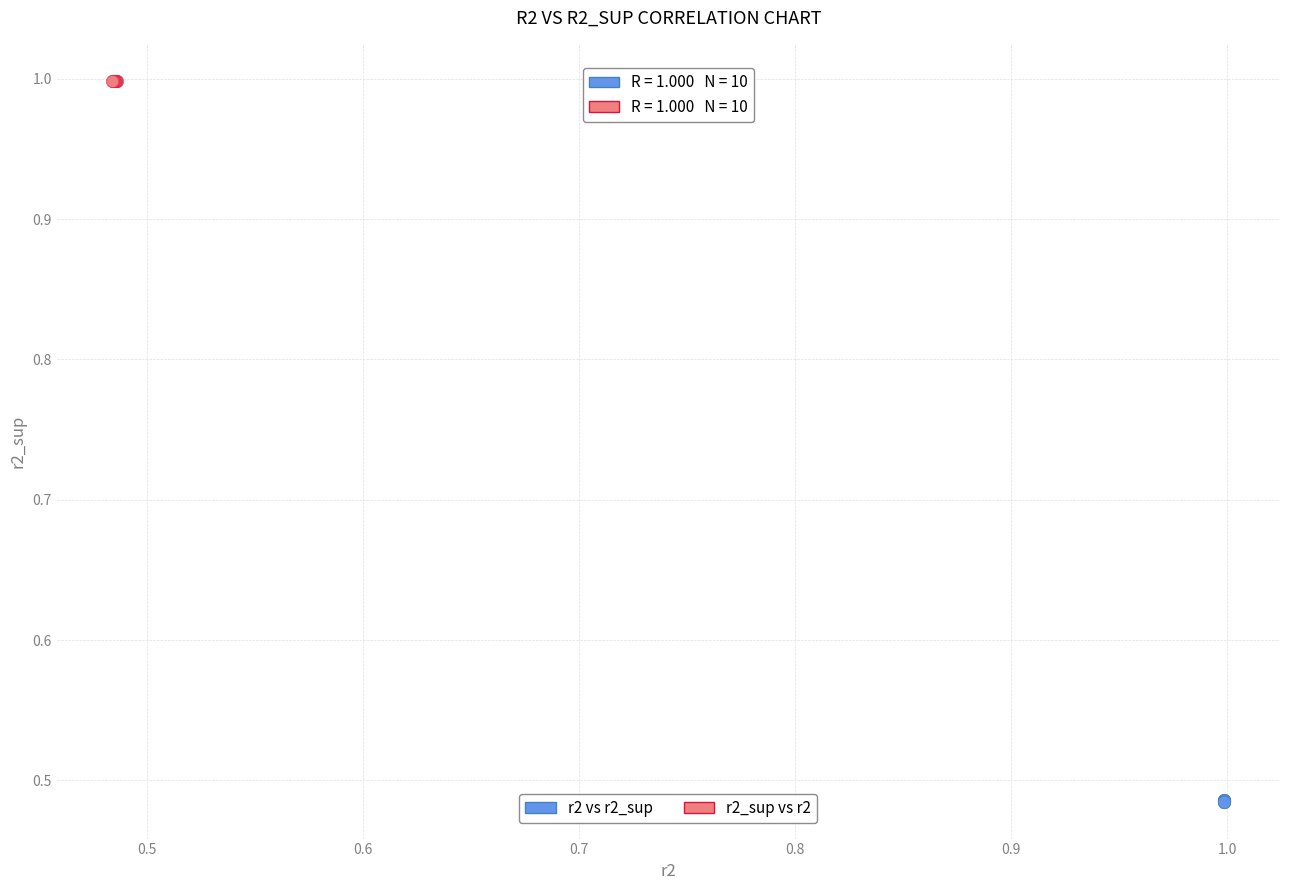

What are all the series names shown in the legend?

r2 vs r2_sup, r2_sup vs r2